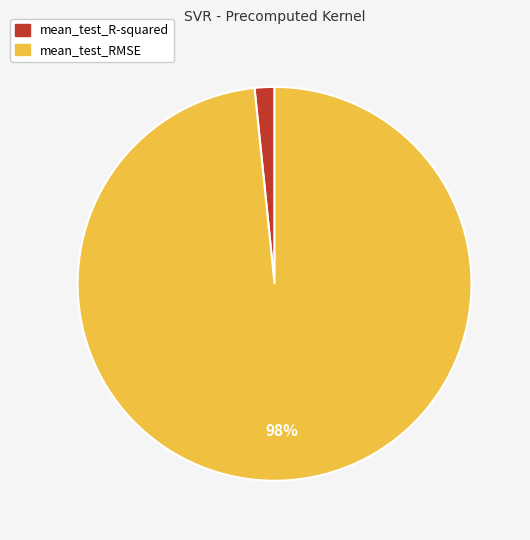

Is the sum of mean_test_R-squared and mean_test_RMSE greater than half?

Yes